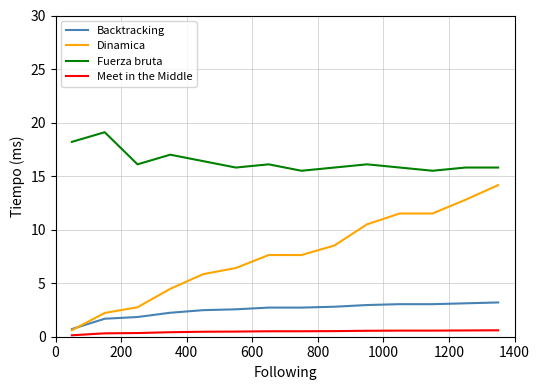

What is the minimum value for Fuerza bruta?

15.5